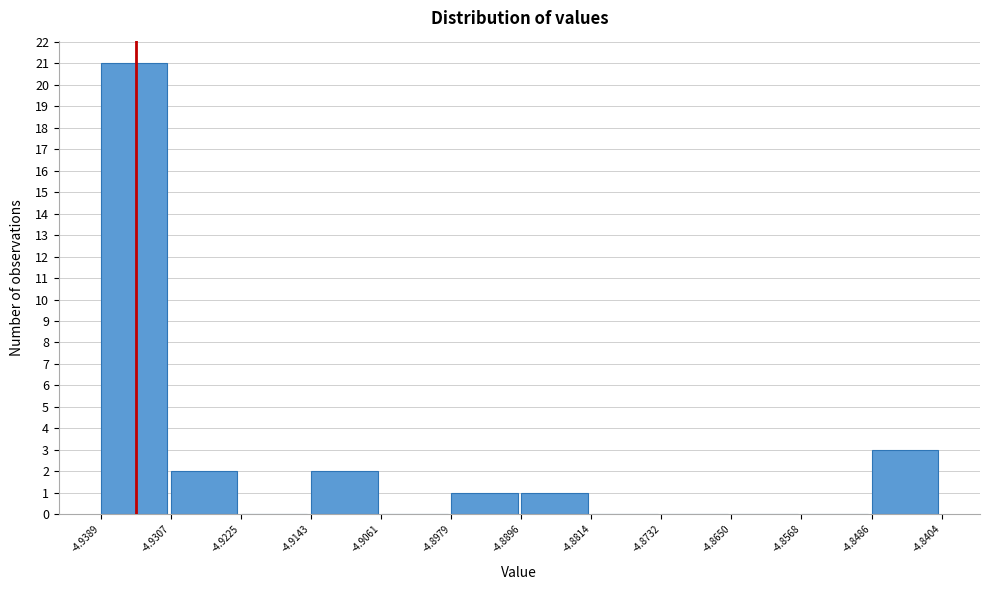

Reading left to right, list every bar in this chart as the range it spans on the x-axis followed by its height. The values are not printed on the chart, so give them approximately, as read against the axis.

-4.9389 to -4.9307: 21
-4.9307 to -4.9225: 2
-4.9225 to -4.9143: 0
-4.9143 to -4.9061: 2
-4.9061 to -4.8979: 0
-4.8979 to -4.8896: 1
-4.8896 to -4.8814: 1
-4.8814 to -4.8732: 0
-4.8732 to -4.8650: 0
-4.8650 to -4.8568: 0
-4.8568 to -4.8486: 0
-4.8486 to -4.8404: 3